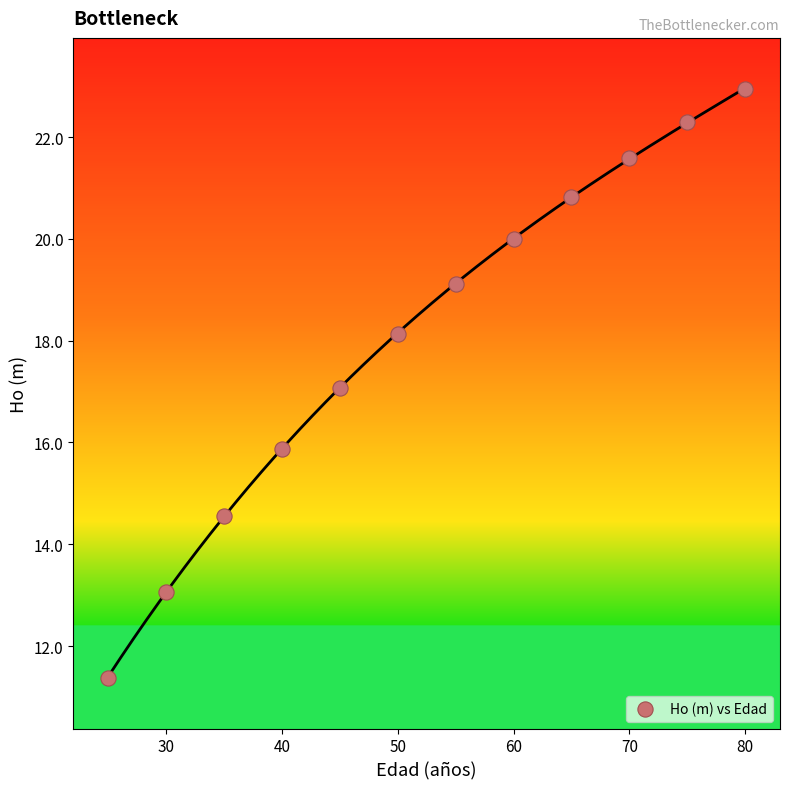

What is the range of Y values (max minus min)?

11.6